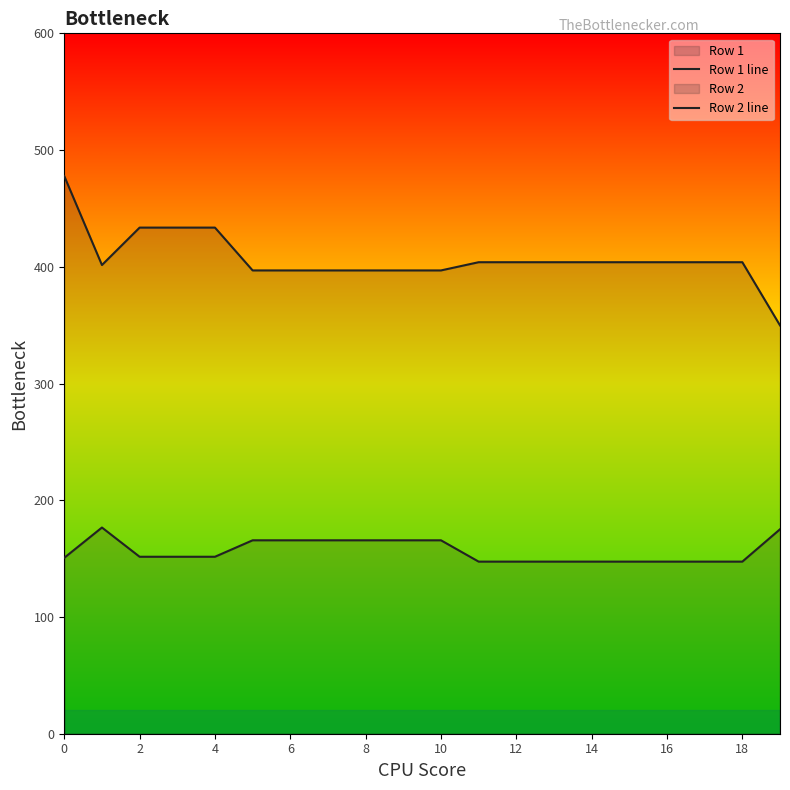

At which category does the chart reach its minimum across all series?

11